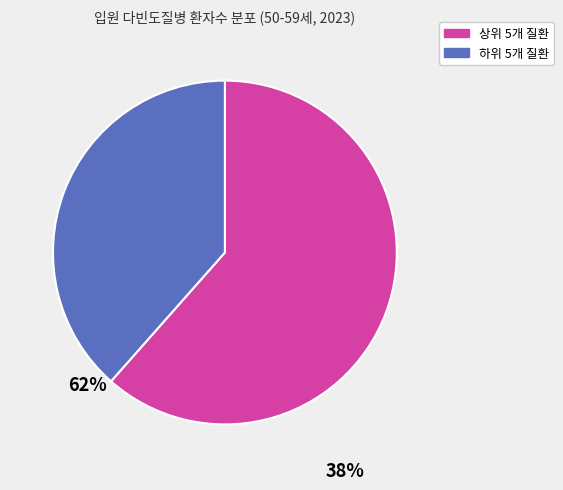

Does any single category account for the majority?

Yes